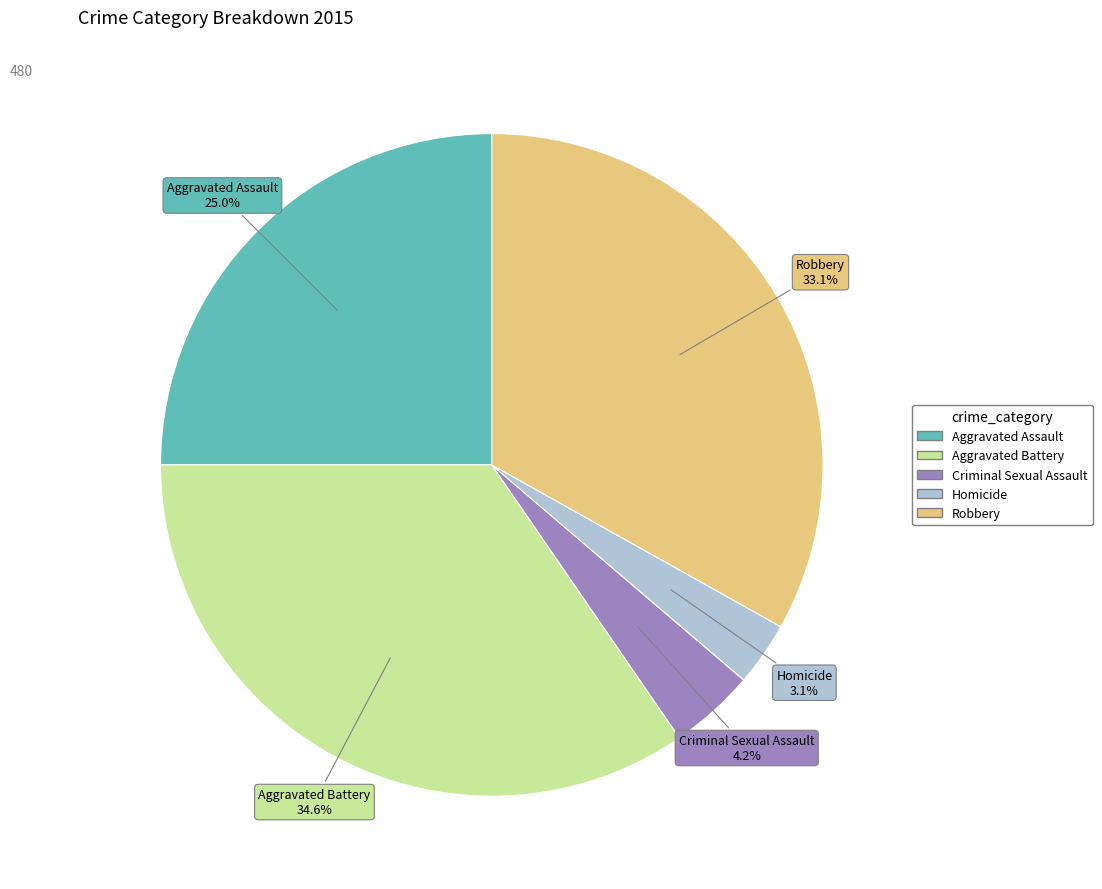

Which category has the biggest portion of the pie?

Aggravated Battery